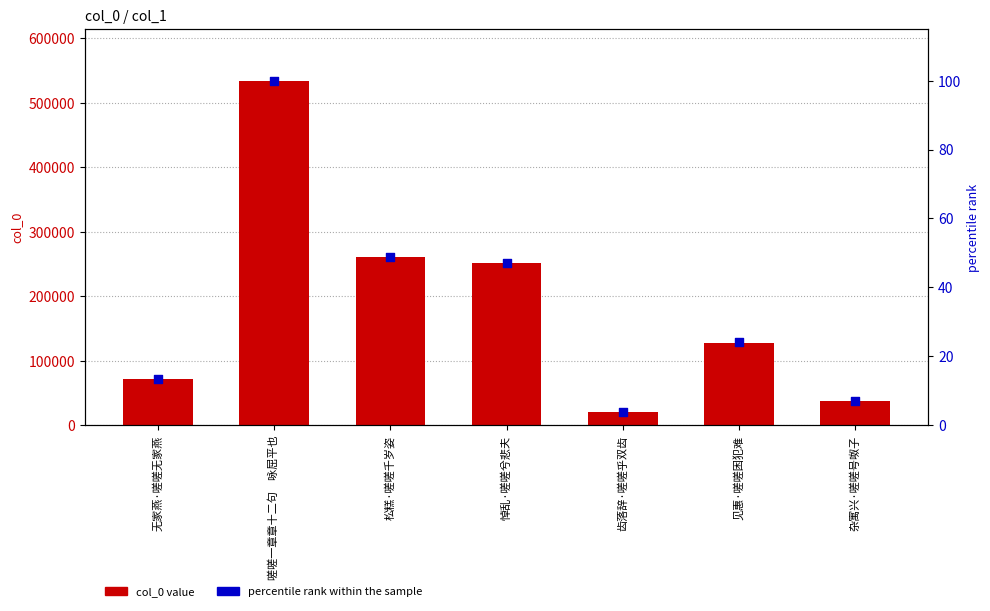

Which series contains the lowest Y value?

percentile rank within the sample